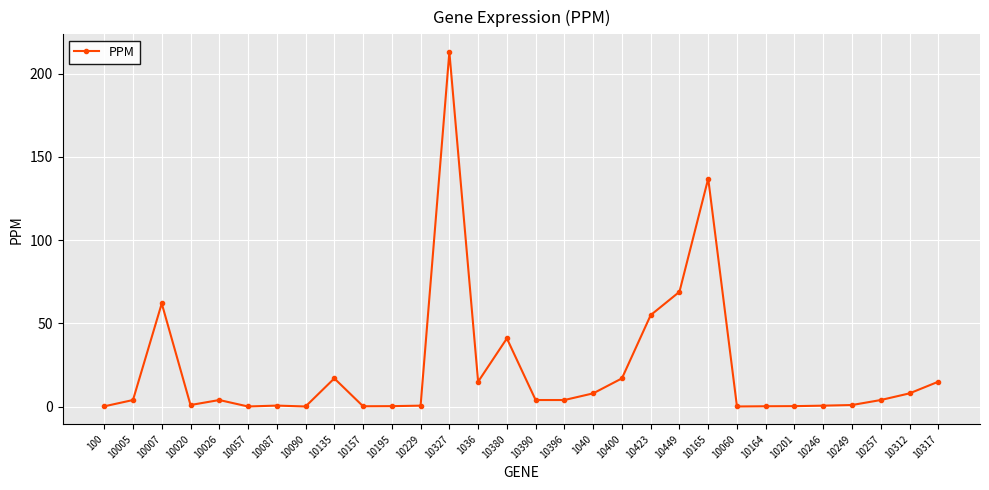

At which label is the value closest to 106?

10165